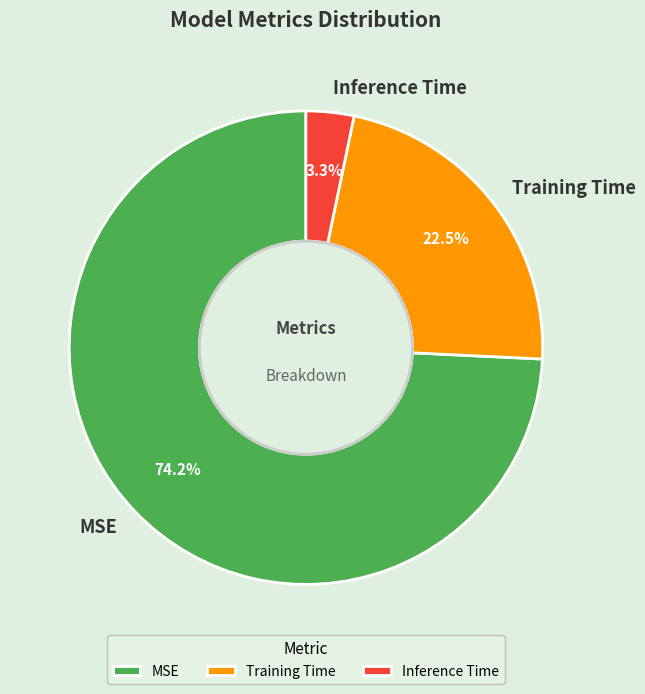

Which category has the biggest portion of the pie?

MSE